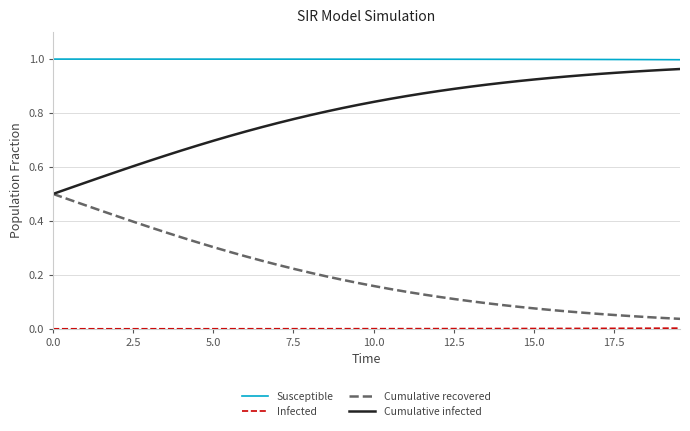

Does the chart have visible grid lines?

Yes